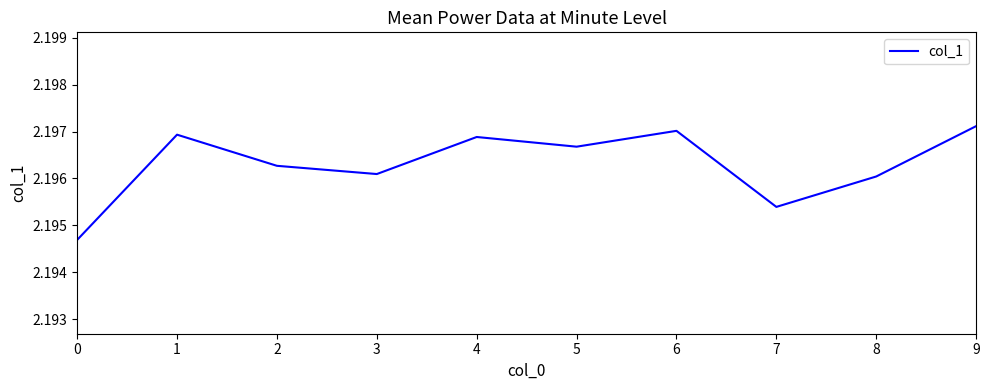

Is it true that the value at 5 is 1.3?

False